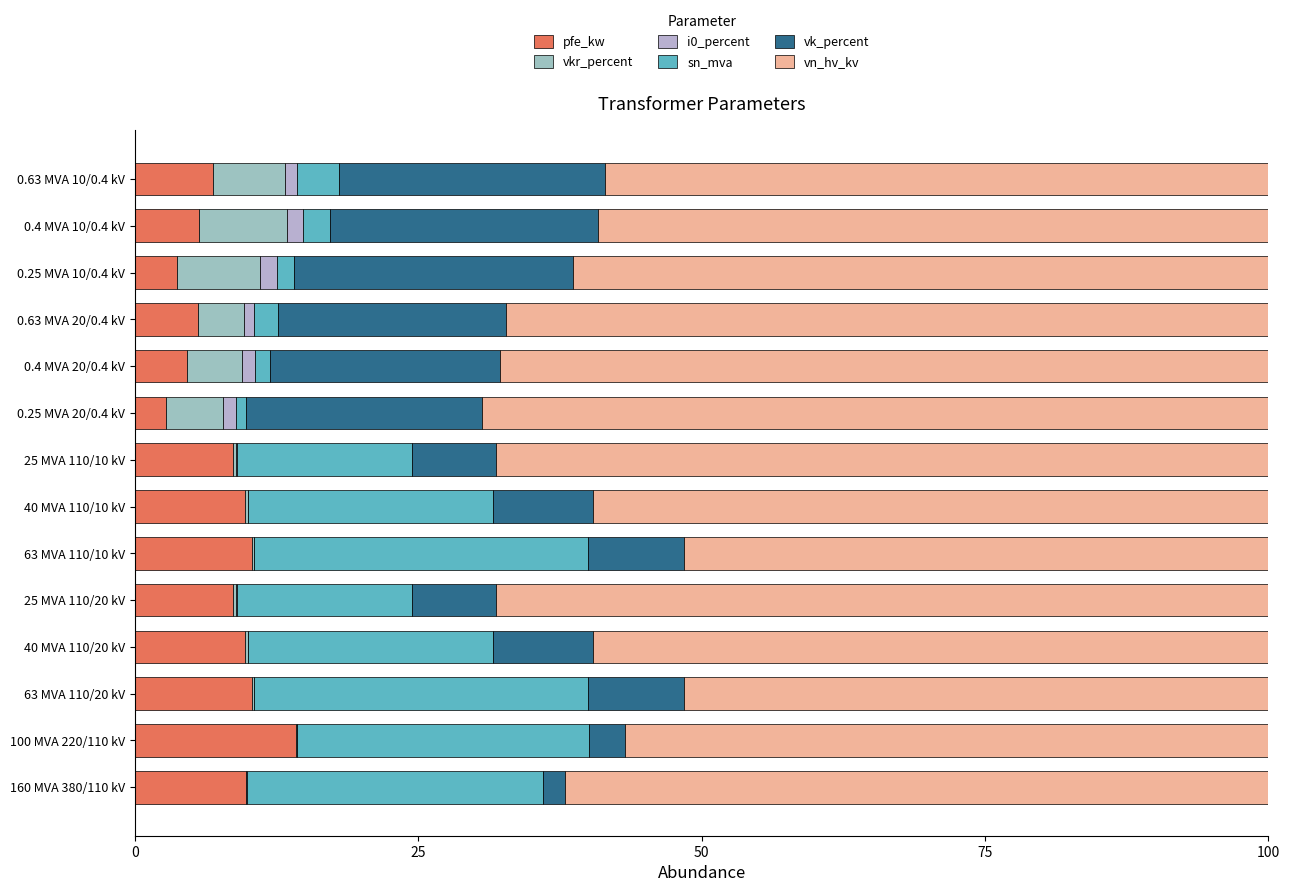

What is the average value of the vk_percent series?

13.4